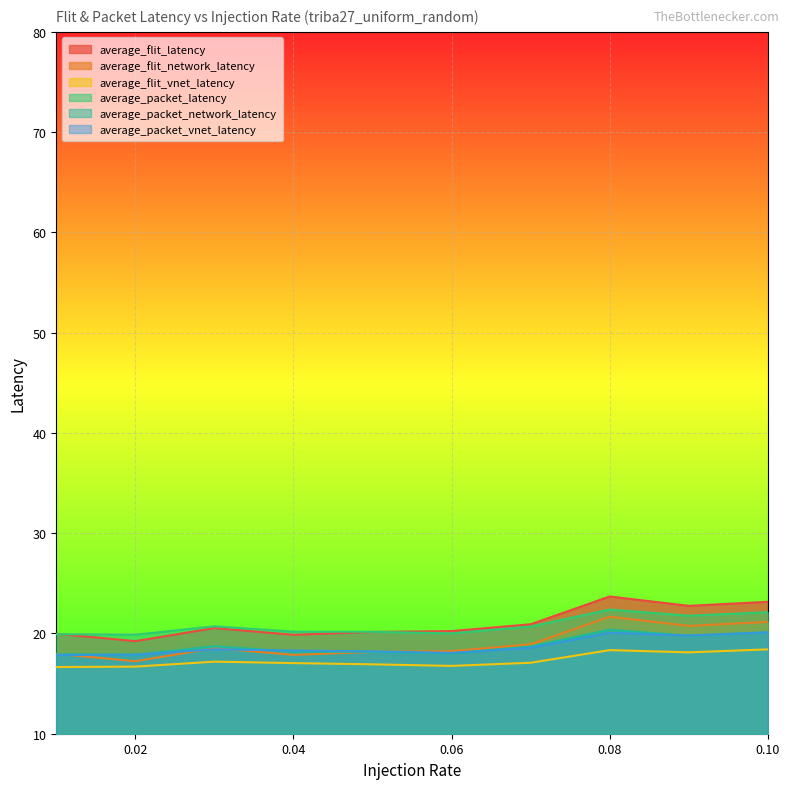

How many interior local valleys does the average_packet_network_latency series have?

3